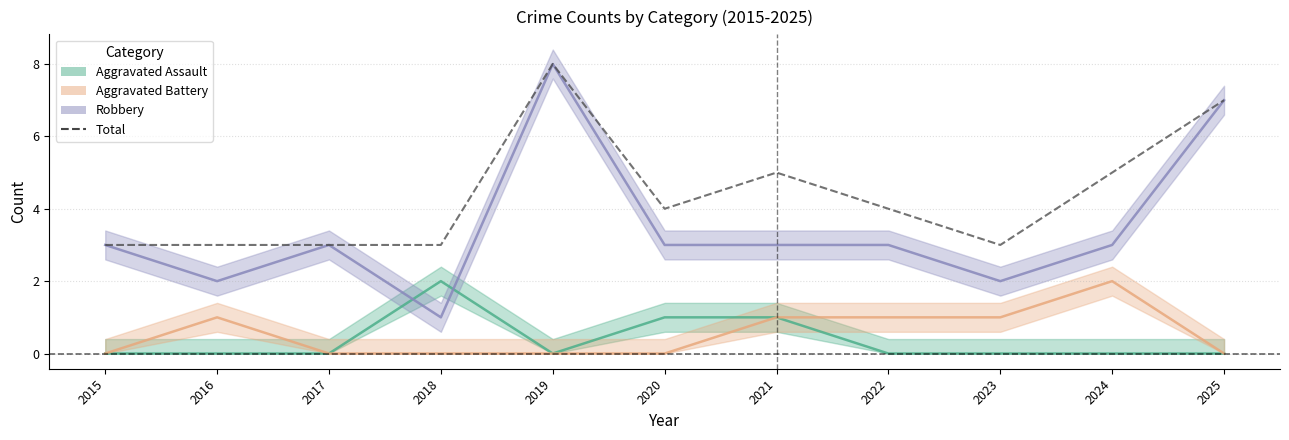

What is the maximum value for Total?

8